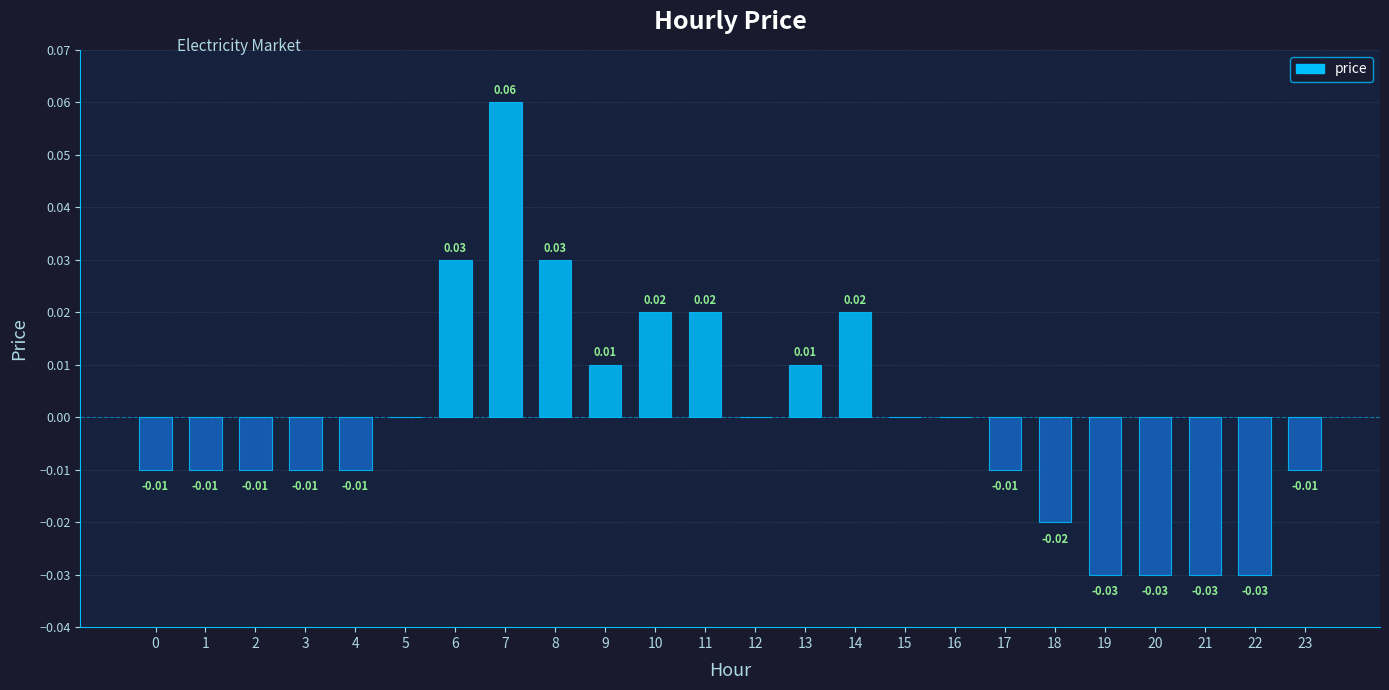

What is the change in value from 2 to 7?

+0.1